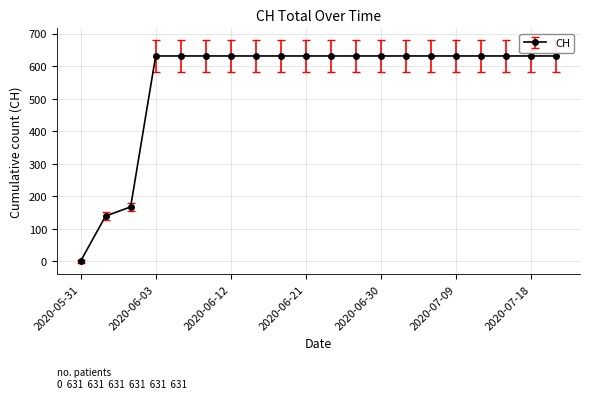

What is the average value?

552